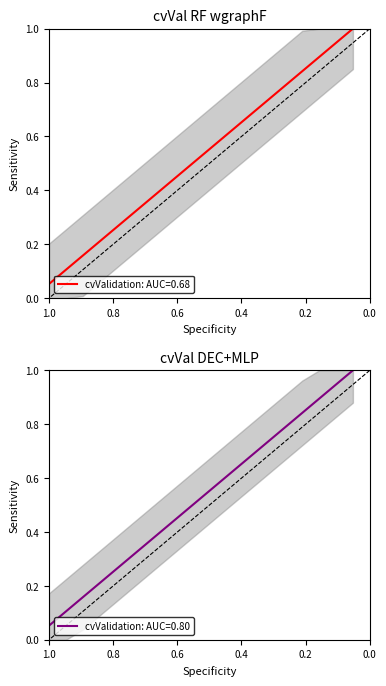

What is the value of the 7th point from the left?

0.4